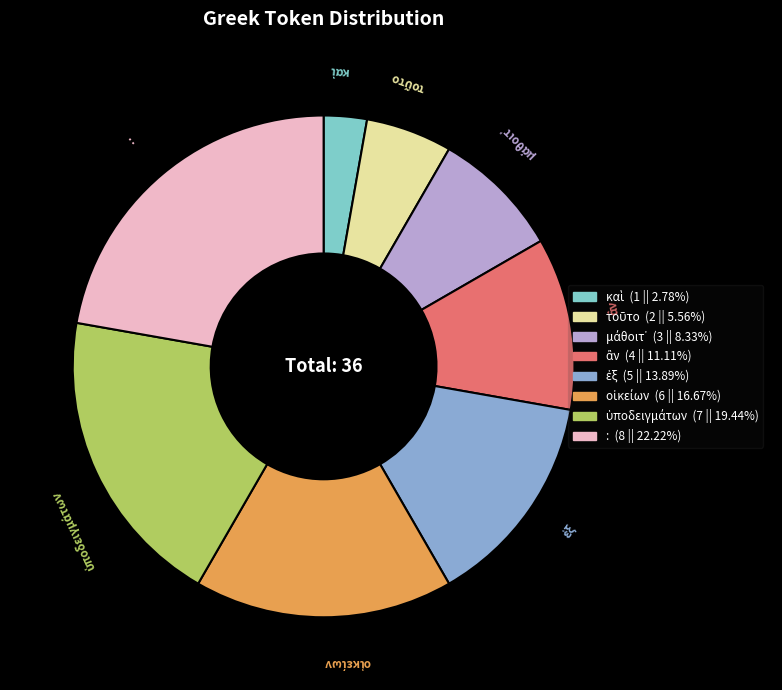

What is the largest slice in the pie chart?

: